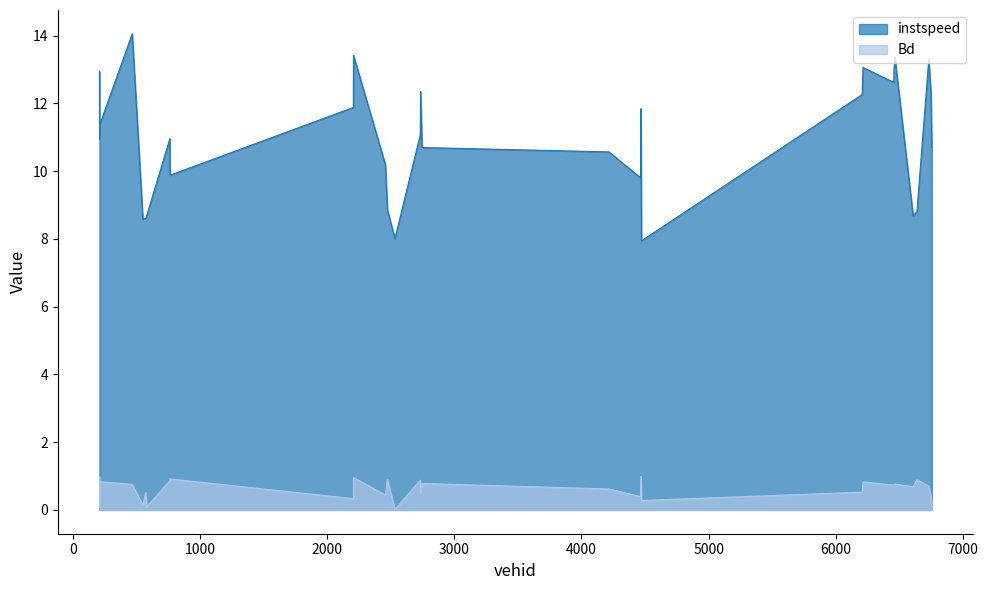

At which category does instspeed reach its first local valley?

210.0